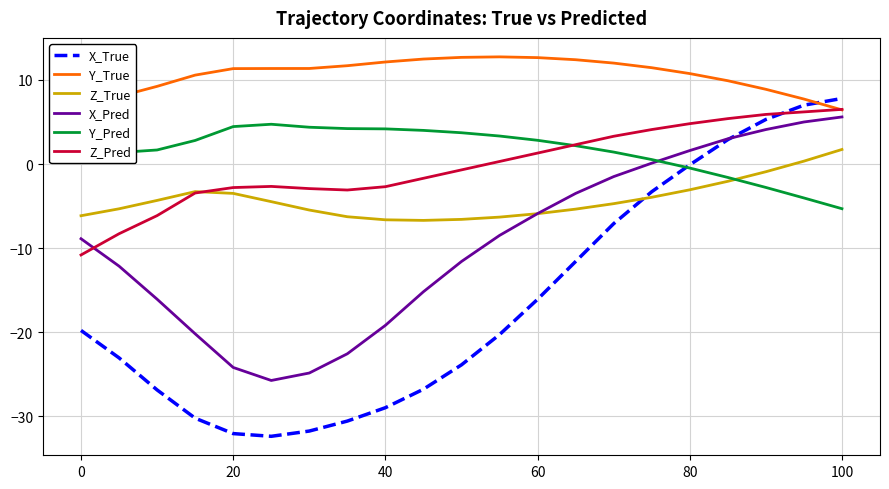

Which series has the widest spread of values?

X_True